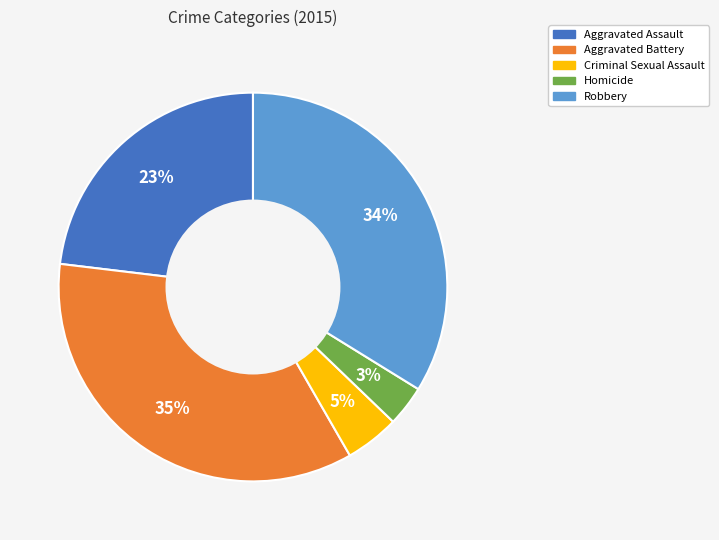

Which has a higher value, Aggravated Assault or Homicide?

Aggravated Assault